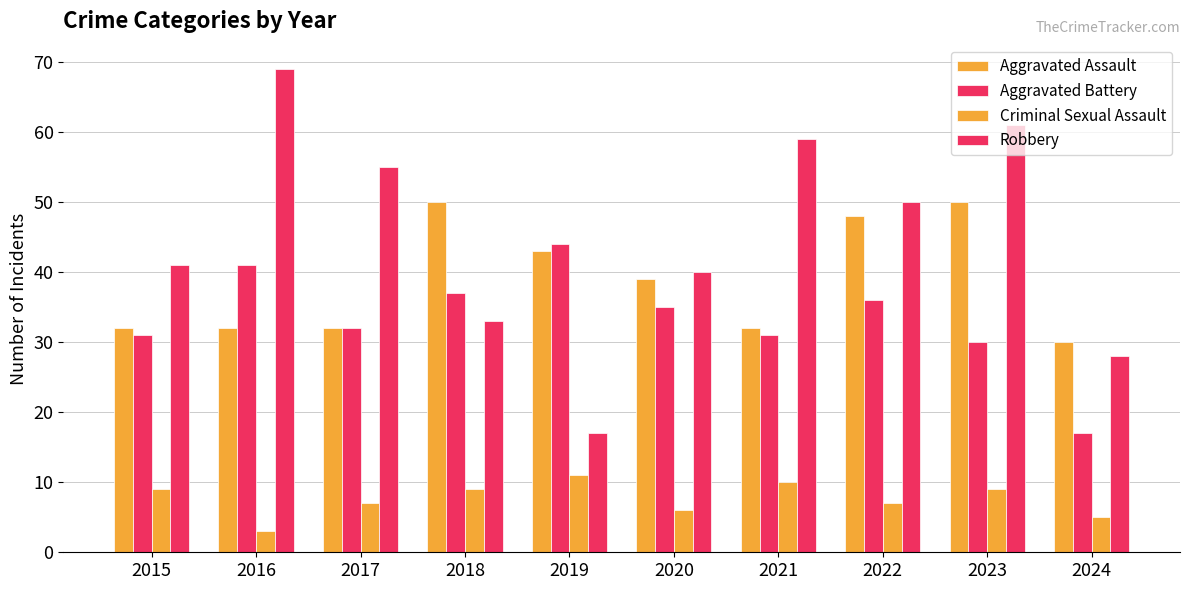

Are the bars horizontal?

No